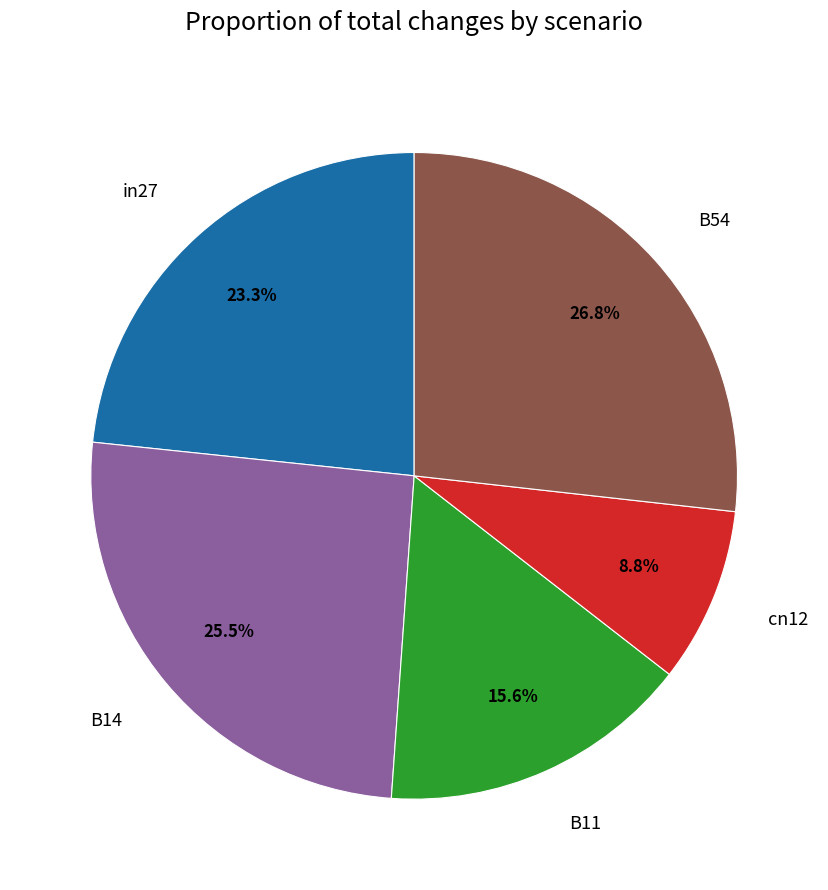

What is the ratio of the value at in27 to the value at B54?

0.9